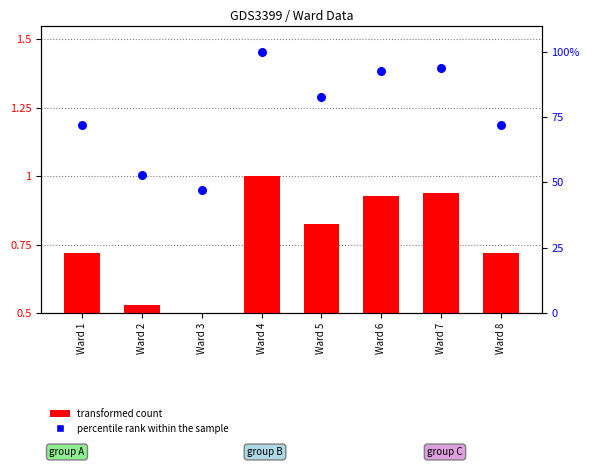

What are all the series names shown in the legend?

transformed count, percentile rank within the sample